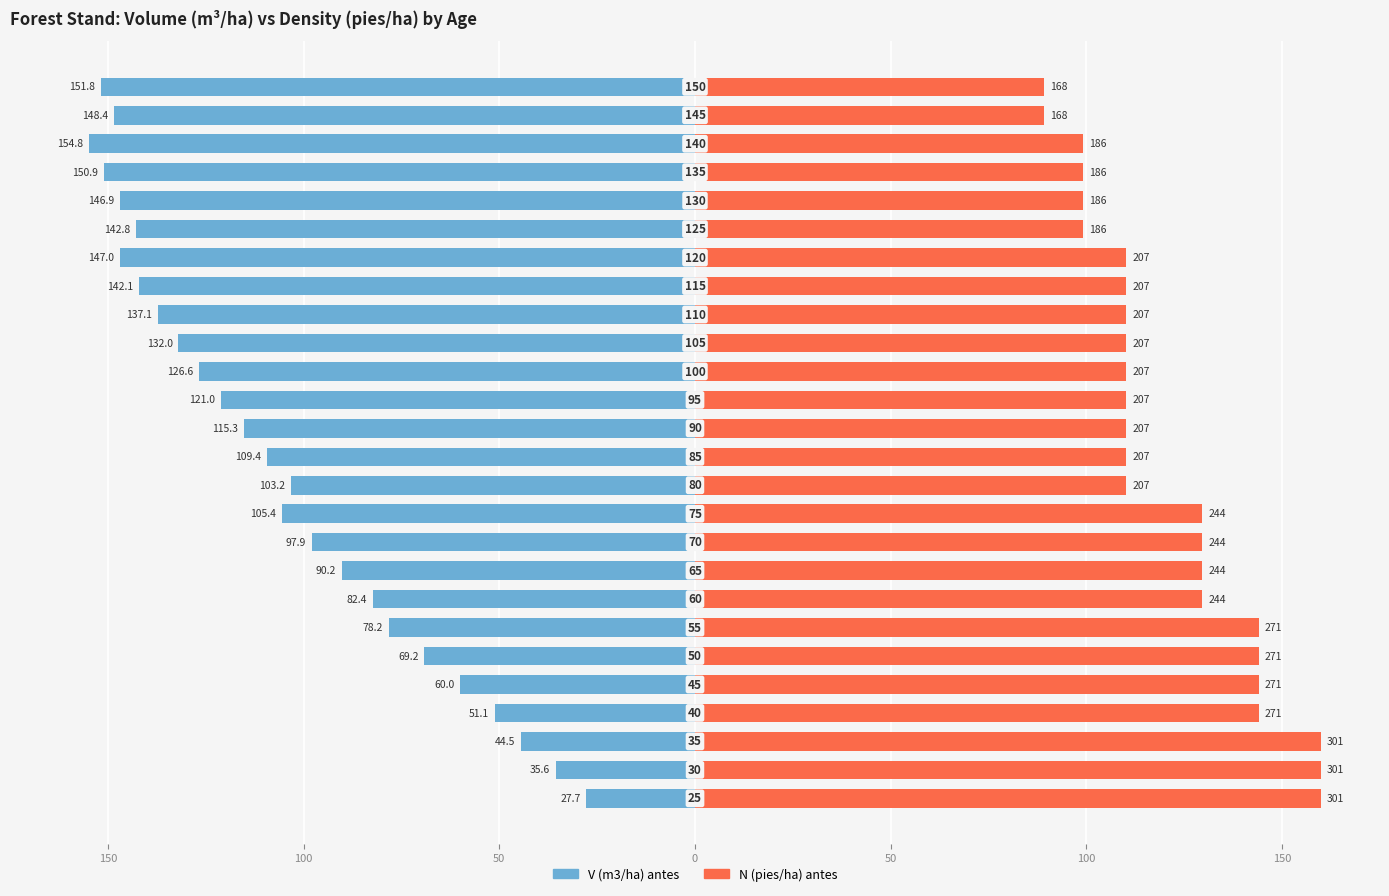

Where is N (pies/ha) antes nearest to the value 124?

150